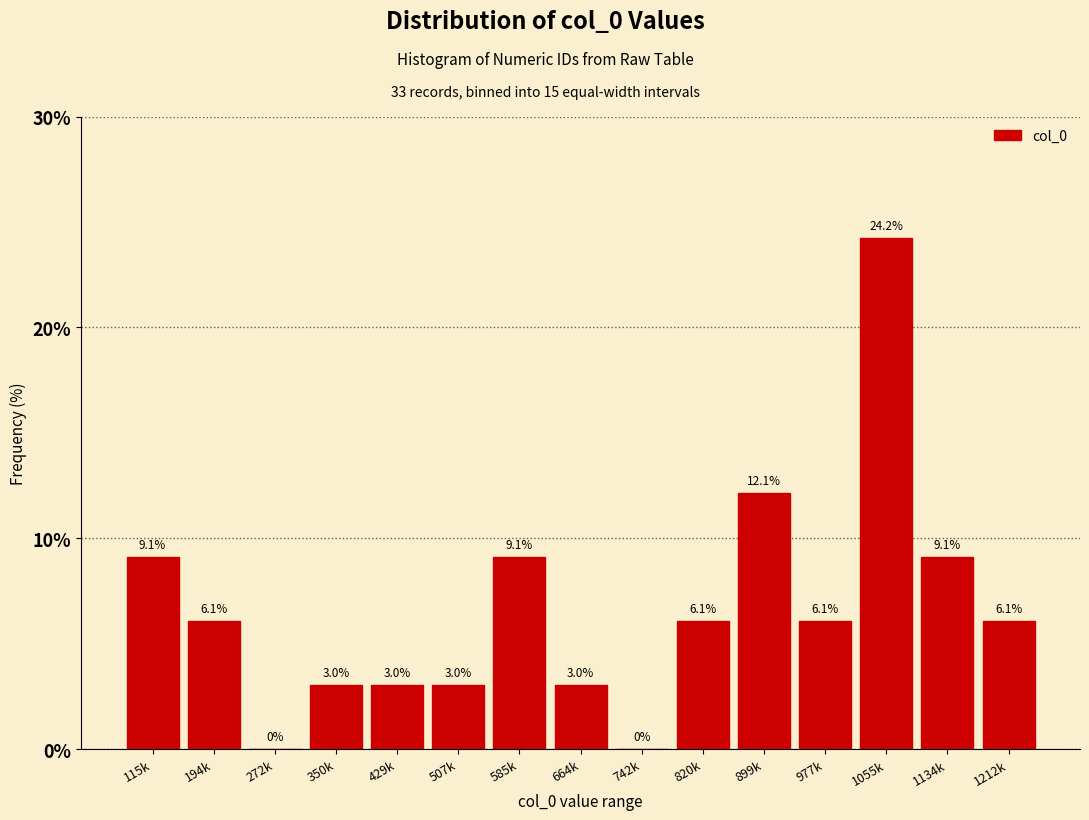

Reading left to right, extract all data points from this chart.

115k=9.1	194k=6.1	272k=0.0	350k=3.0	429k=3.0	507k=3.0	585k=9.1	664k=3.0	742k=0.0	820k=6.1	899k=12.1	977k=6.1	1055k=24.2	1134k=9.1	1212k=6.1